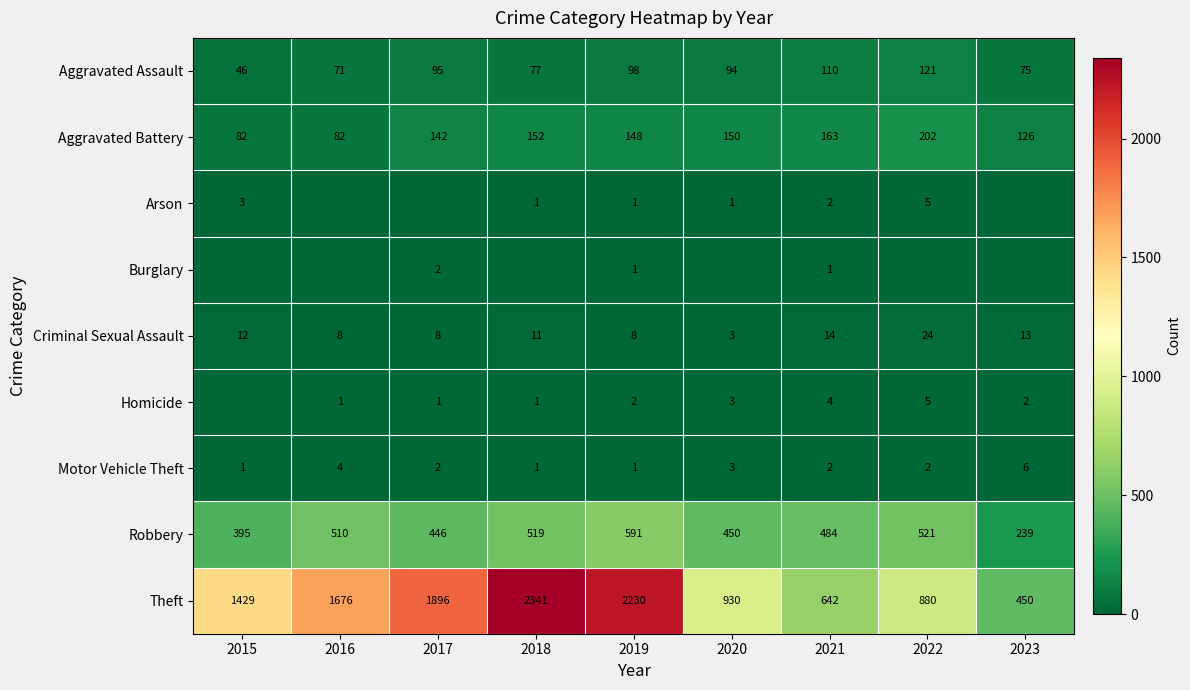

What is the maximum value shown in the chart?

2341